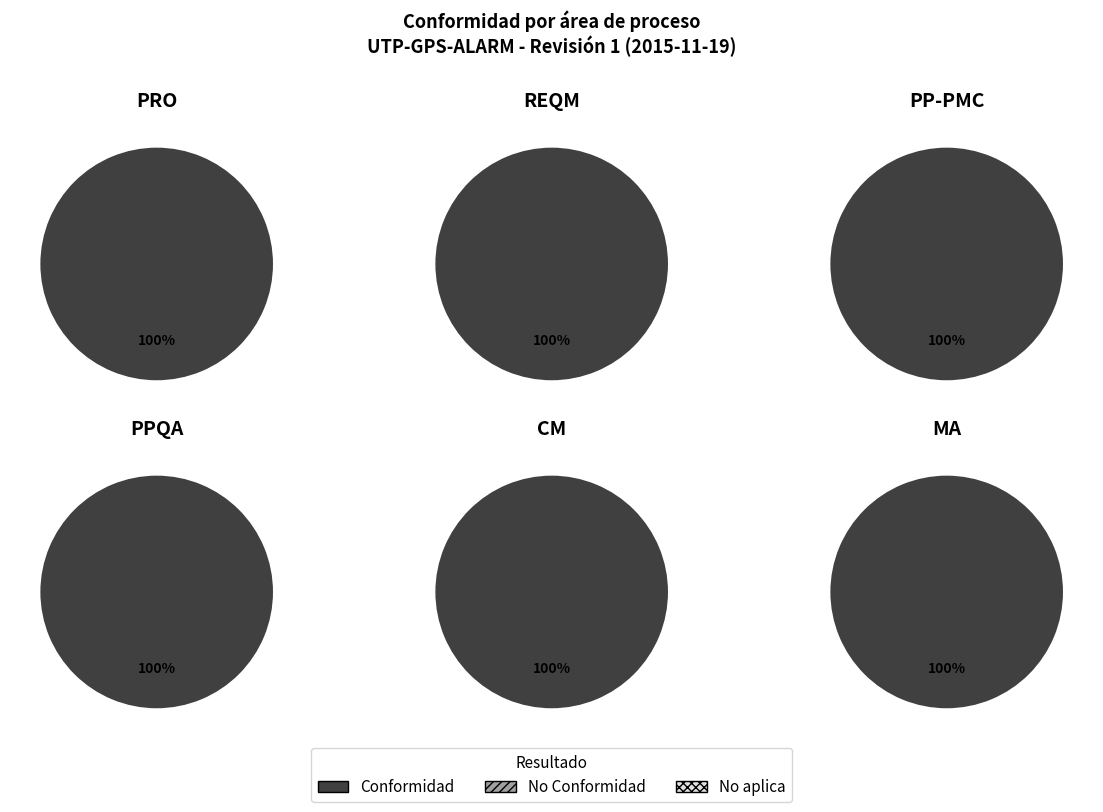

Is the sum of Conformidad and No Conformidad greater than half?

Yes